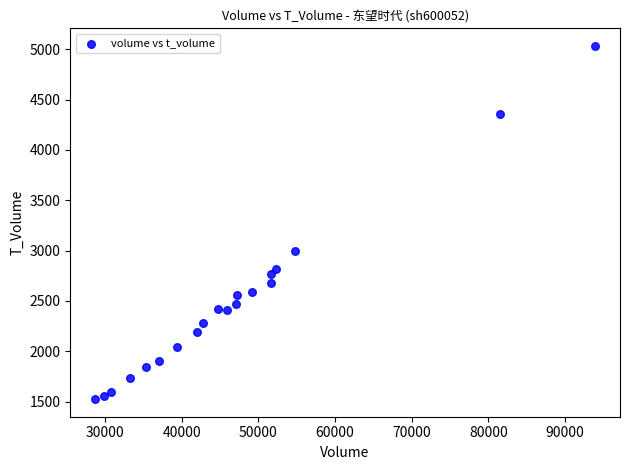

What Y value in the scatter plot is closest to 3278?

2994